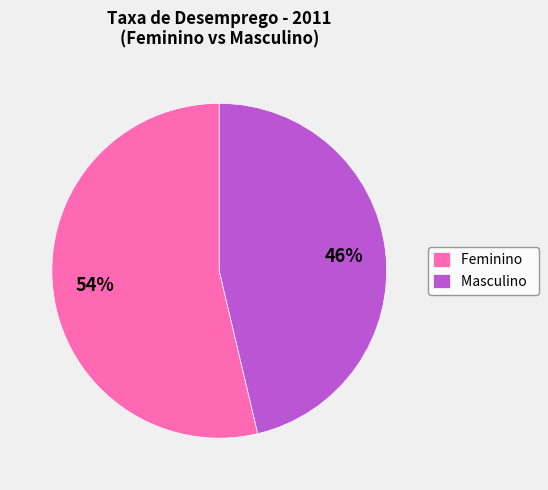

Which has a higher value, Masculino or Feminino?

Feminino